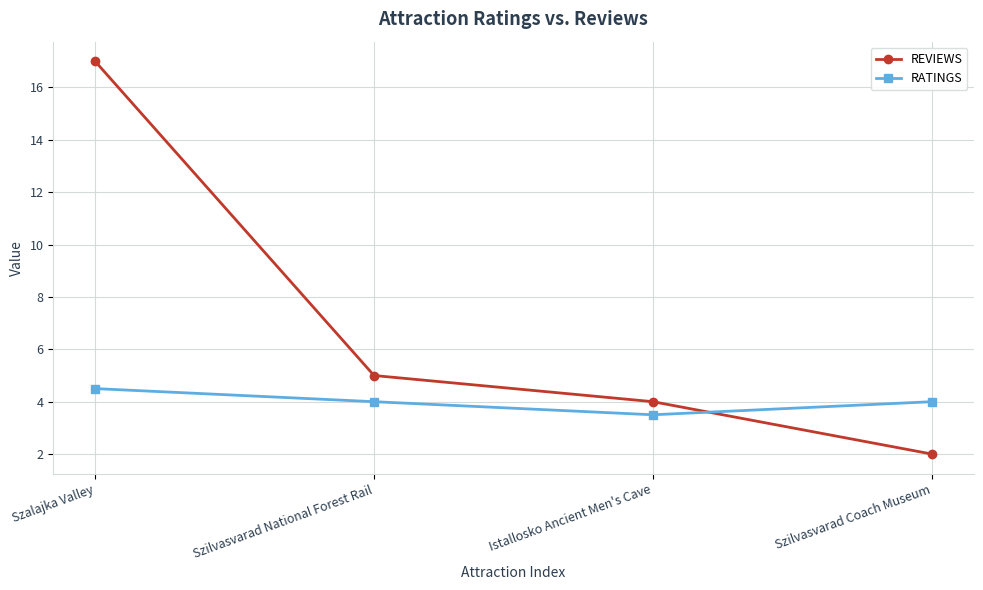

In RATINGS, how many points are lower than both neighbors (excluding endpoints)?

1